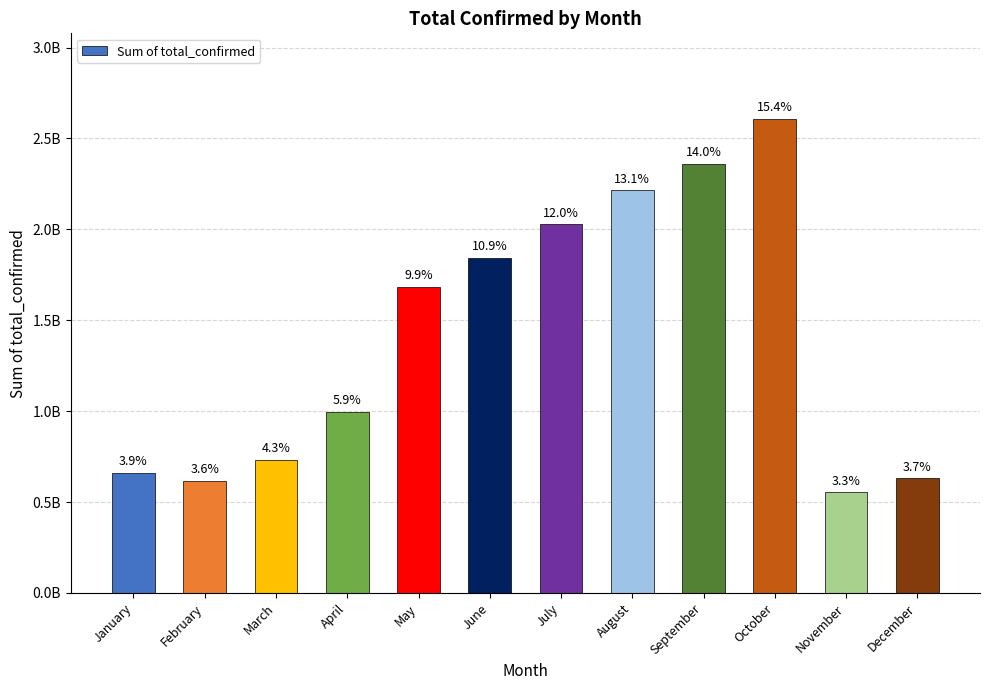

The value at January is 1052244141. True or false?

False